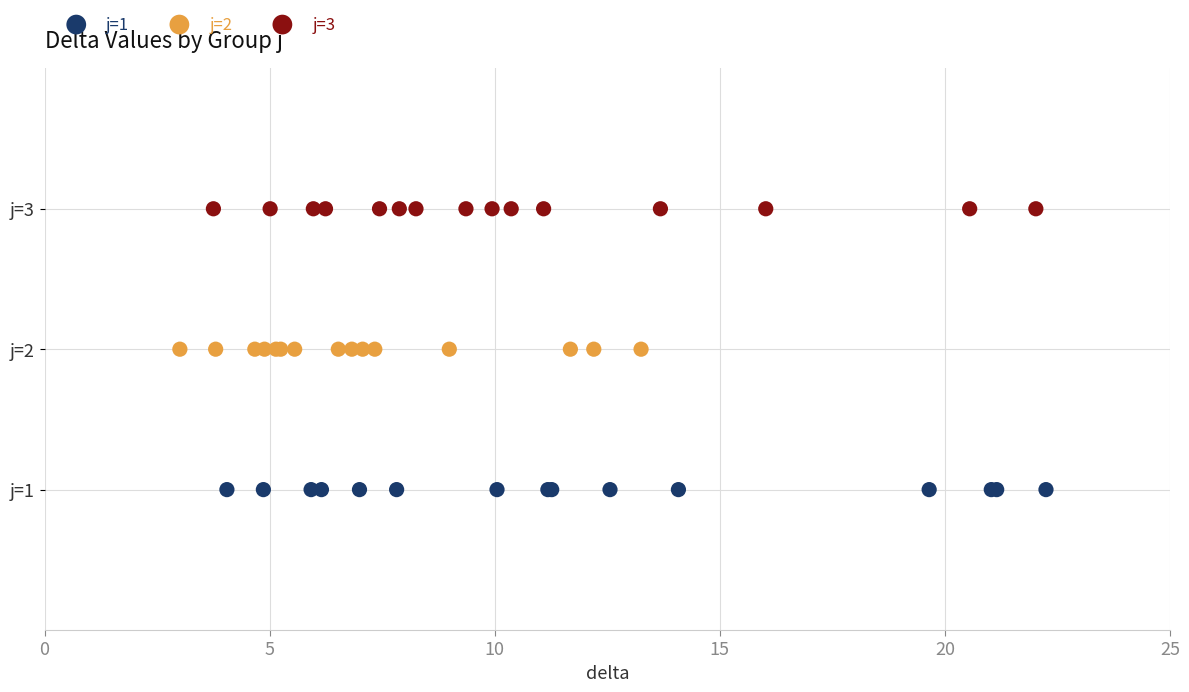

Which series contains the highest Y value?

j=3